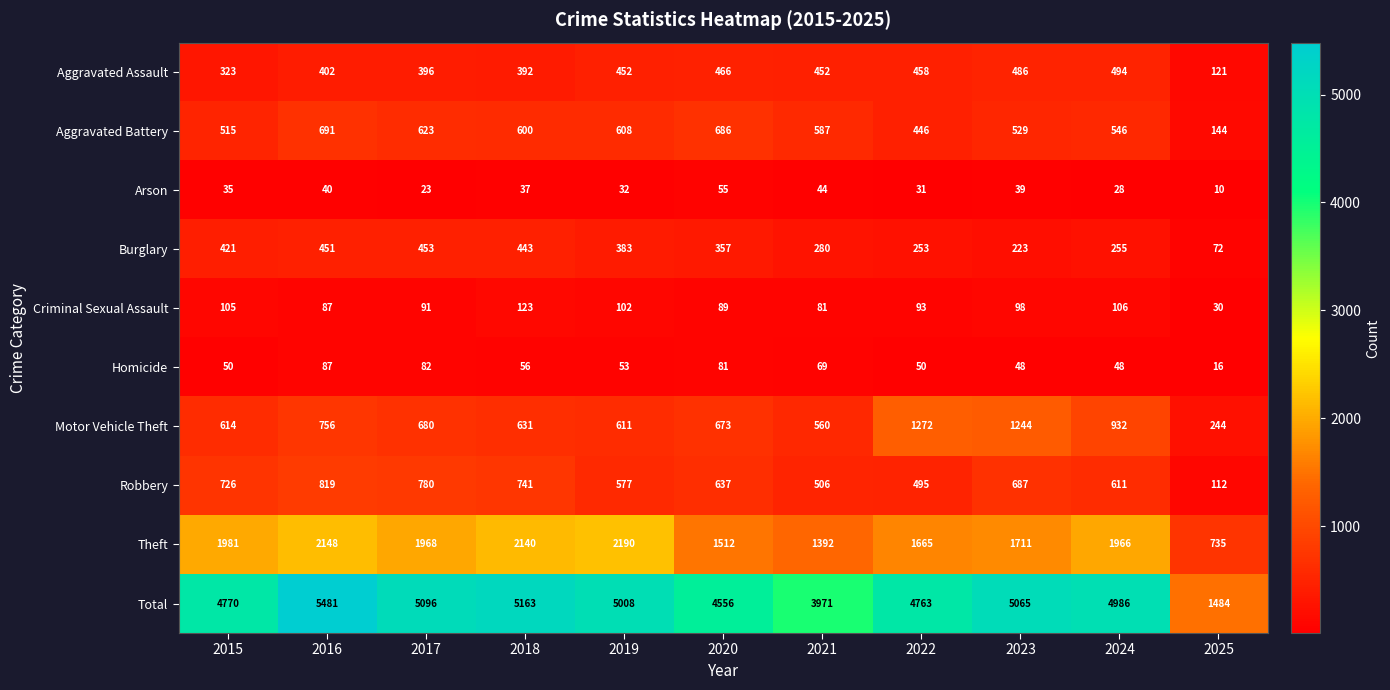

How many data points in Homicide are less than 53?

5